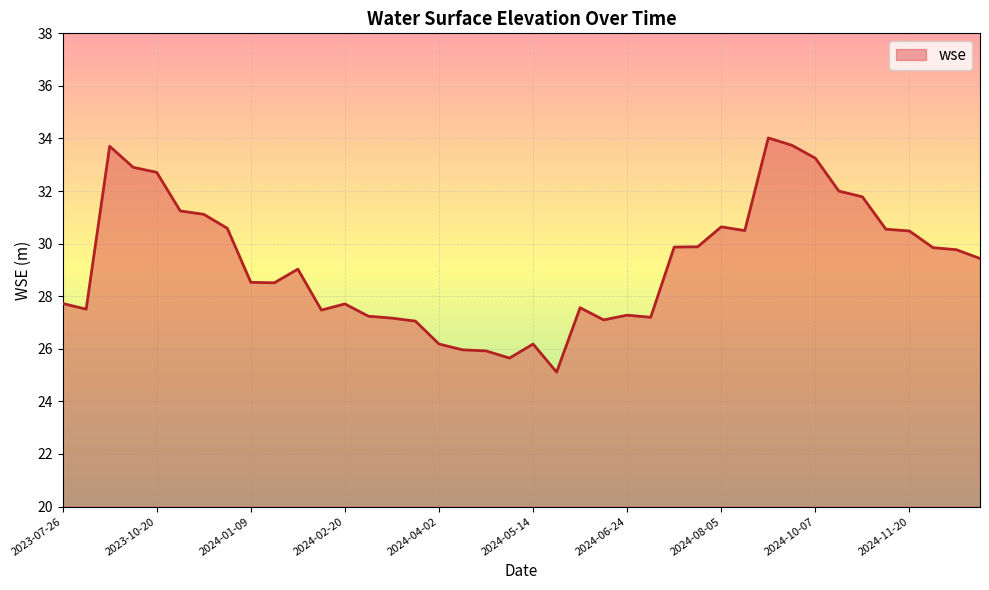

What is the difference between the maximum and minimum values?

8.9